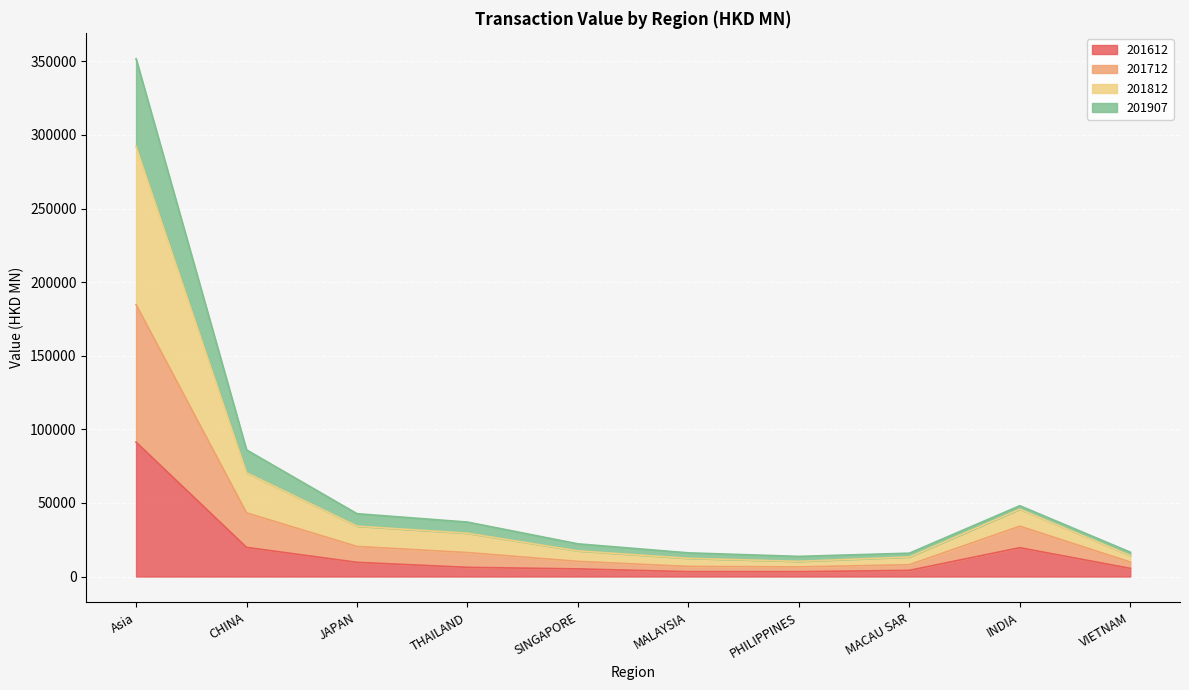

Between VIETNAM and MACAU SAR, which is larger?

VIETNAM